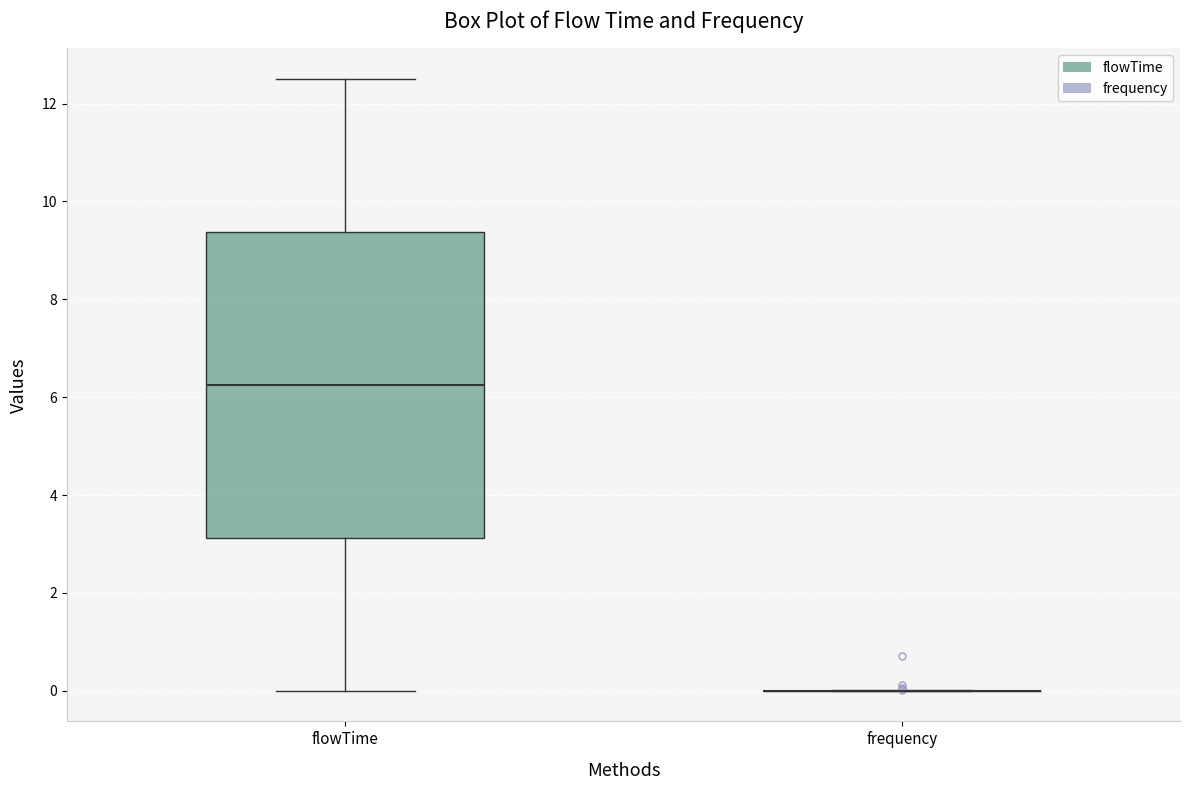

Reading left to right, read every box against the y-axis: the position of its median line, the range the box covers, and the ends of its whiskers. The values are not printed on the chart, so give them approximately, as read against the axis.

flowTime: median 6.2, box 3.2 to 9.4, whiskers 0.0 to 12.6
frequency: box collapsed to a line at 0.0, whiskers 0.0 to 0.0